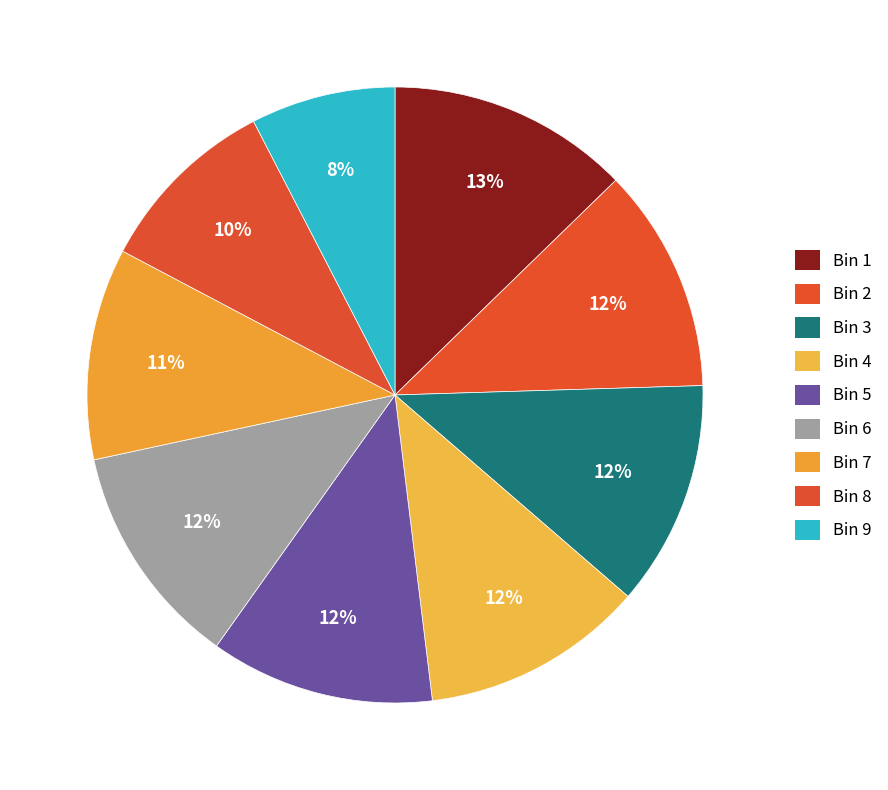

Which category has the smallest portion of the pie?

9